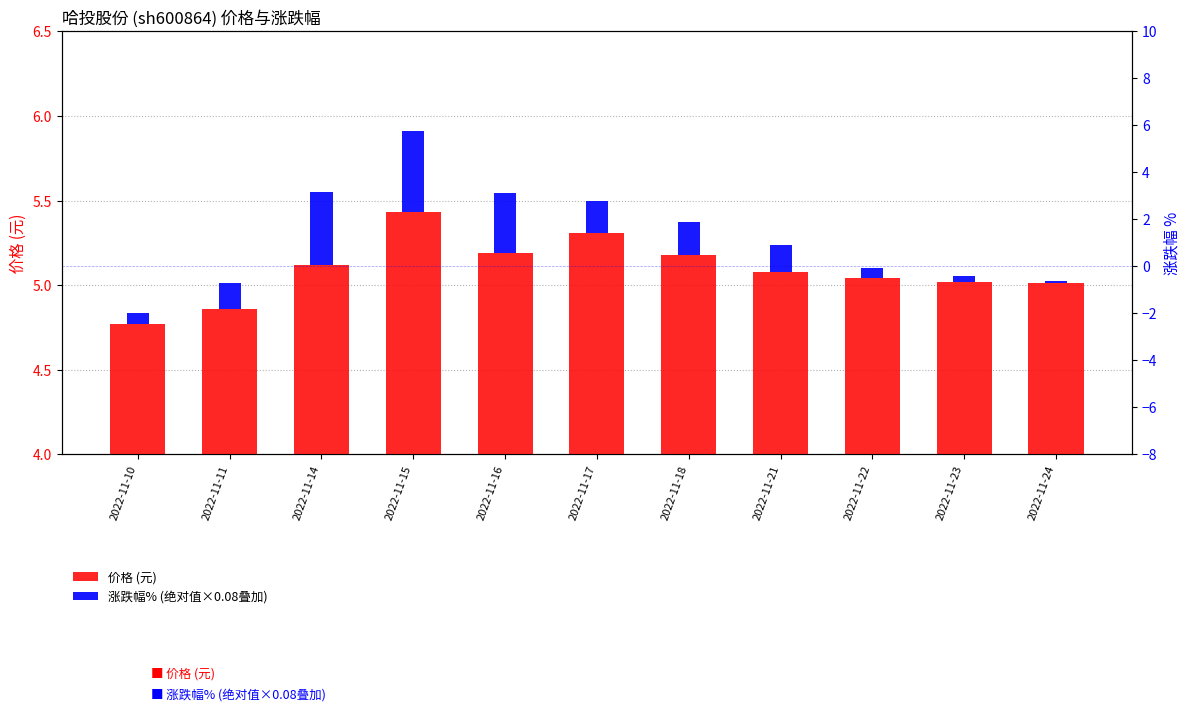

What value does the 价格 (元) series have at 2022-11-10?

4.8